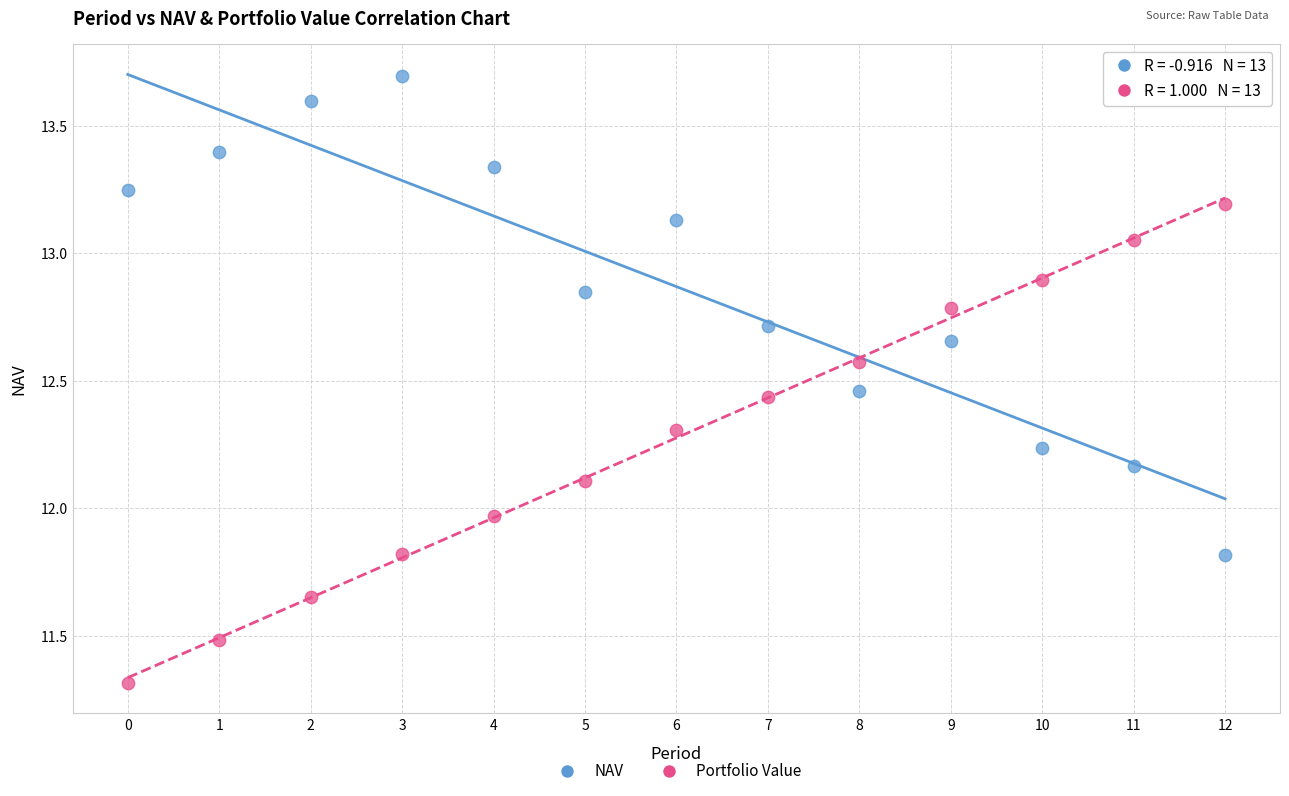

Count the number of points in this scatter plot.

26